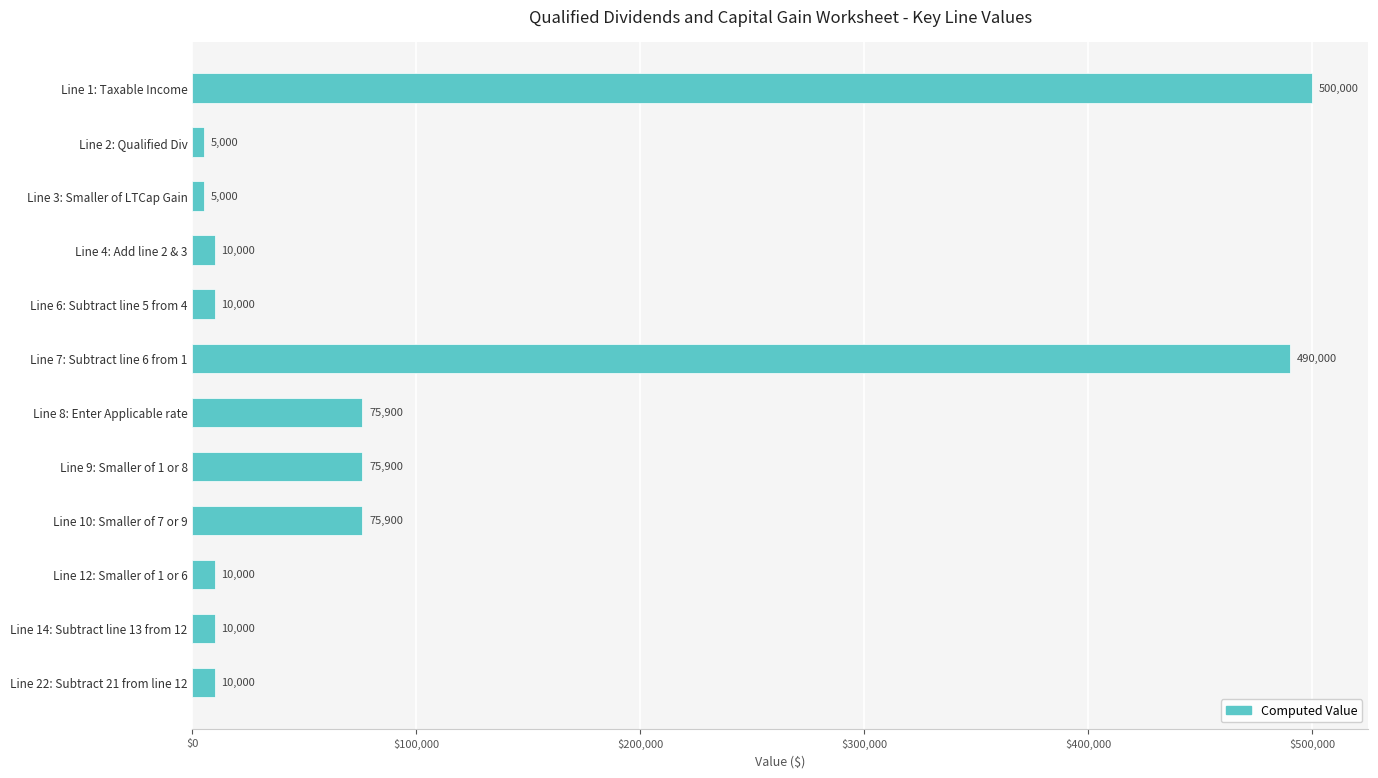

True or false: the data shows 10000 at Line 6: Subtract line 5 from 4.

True